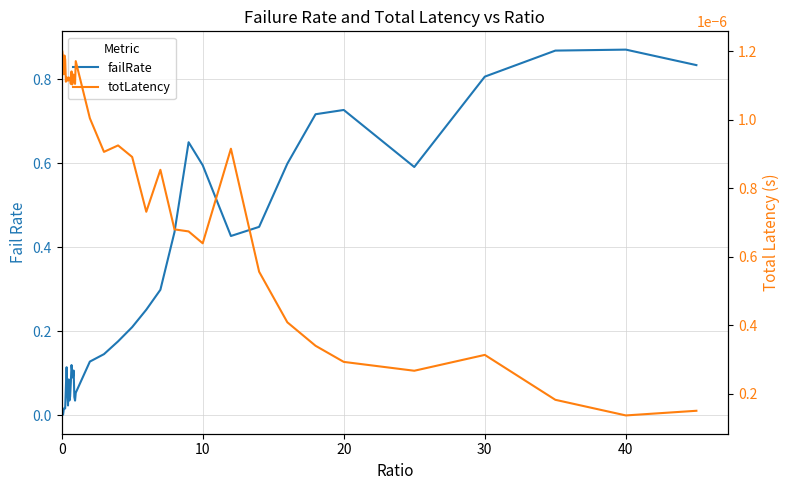

At how many categories does at least one series exceed 0?

40